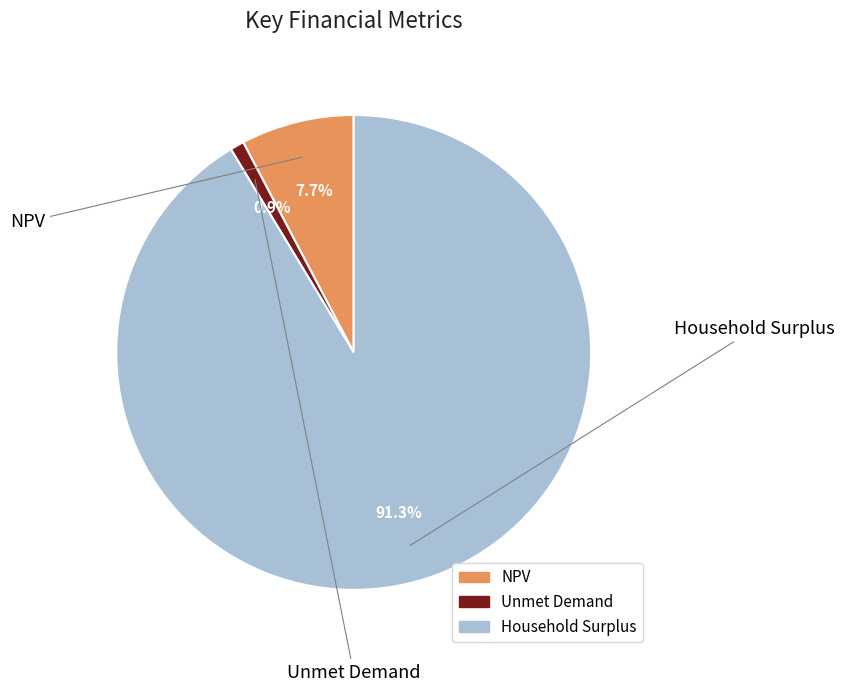

Between Unmet Demand and NPV, which is larger?

NPV